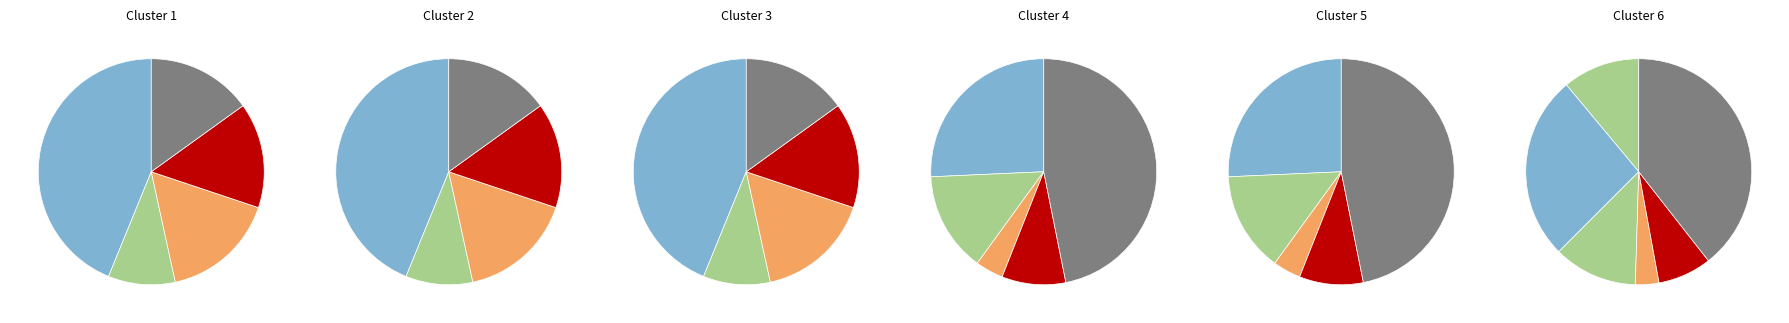

What is the largest slice in the pie chart?

SchedulerTaskService